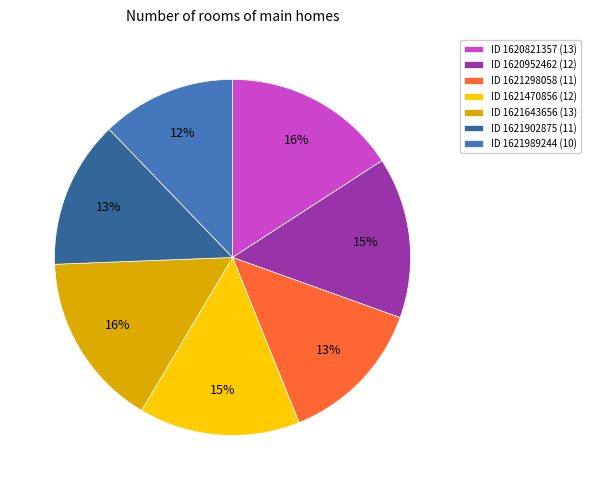

Does any single category account for the majority?

No